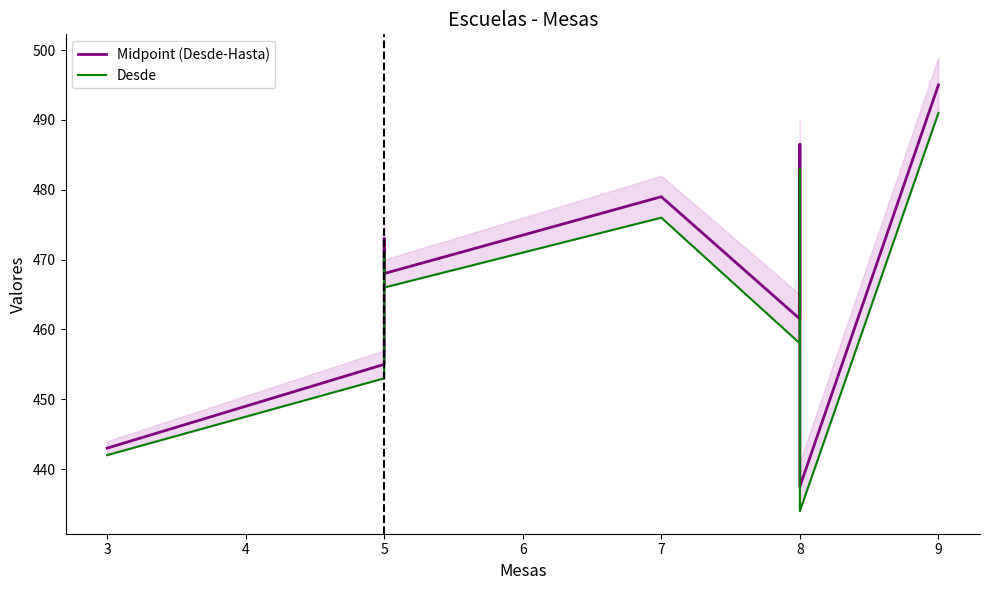

What is the greatest value displayed?

495.0